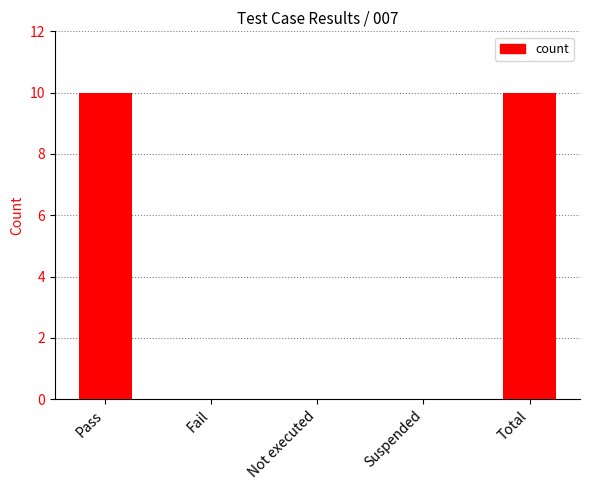

What is the sum of all values?

20